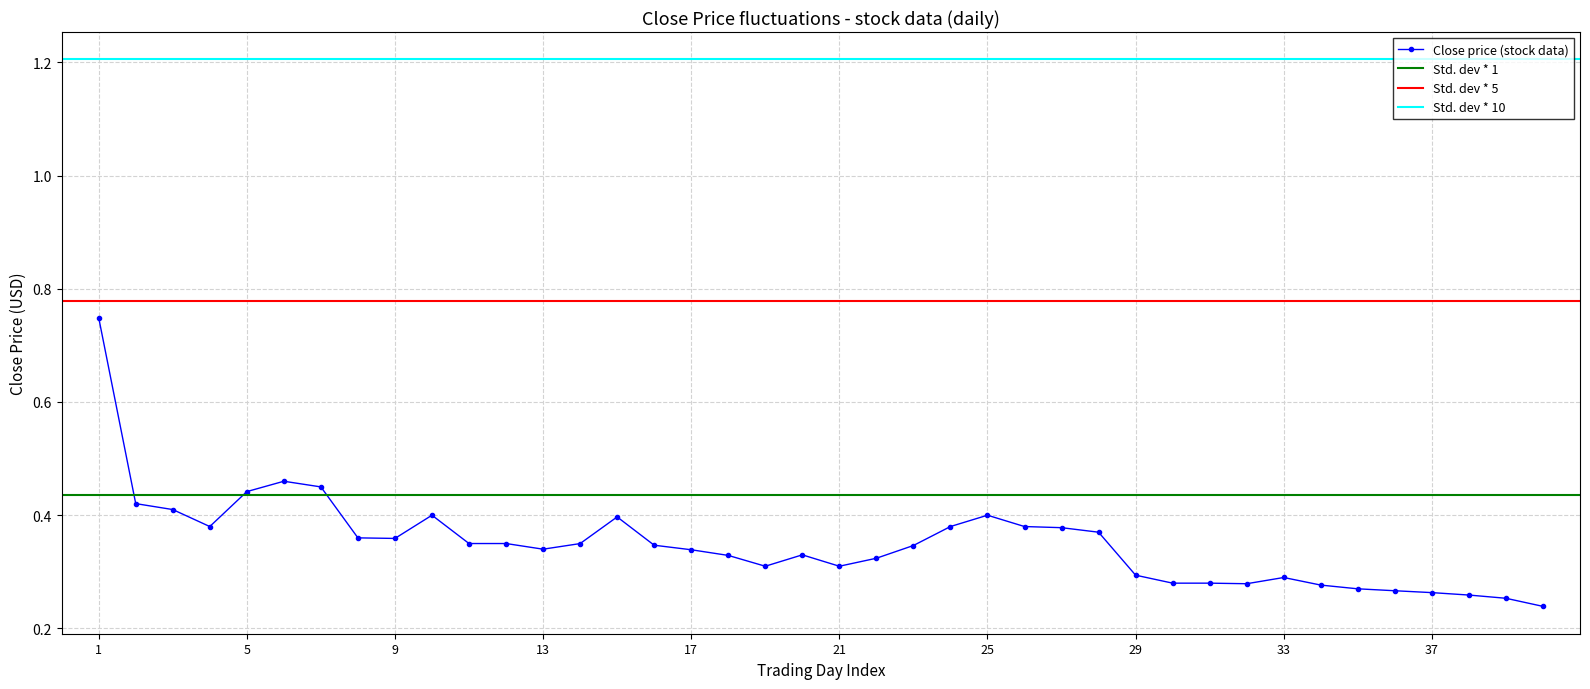

What is the difference between the maximum and second lowest values?

0.5